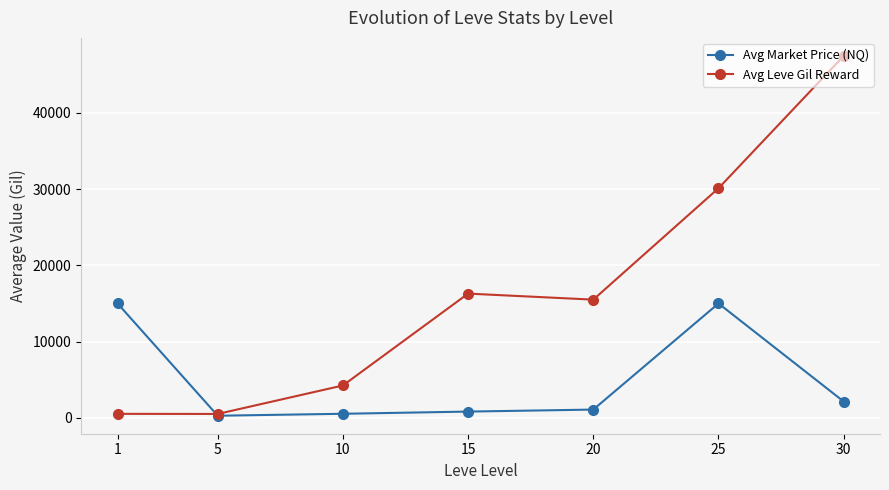

Between 1 and 20, which series saw the biggest shift?

Avg Leve Gil Reward